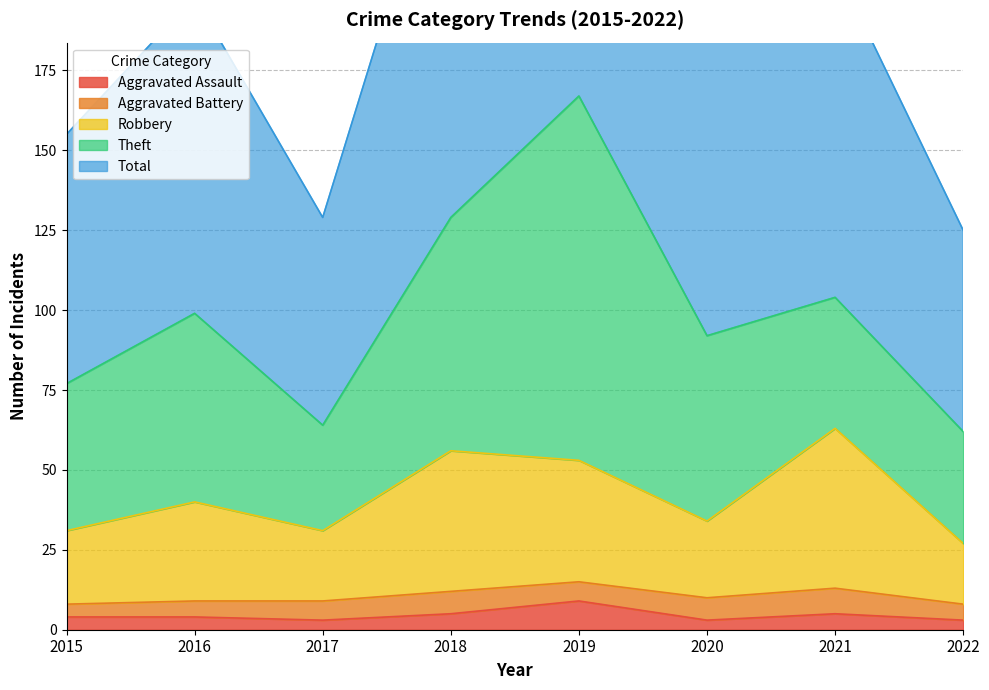

What is the smallest value displayed?

3